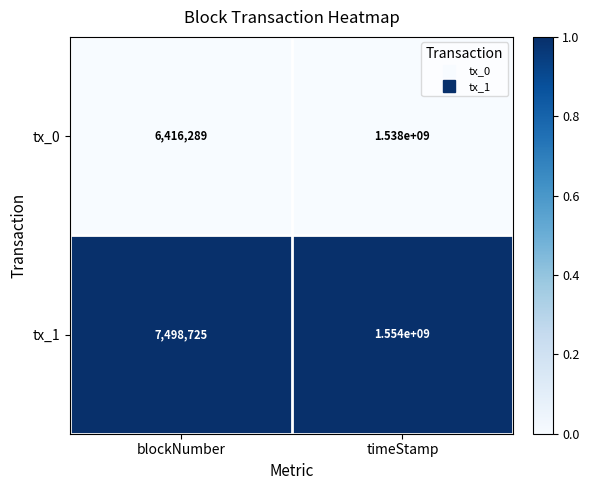

Is the value of tx_1 at timeStamp greater than the value of tx_0 at blockNumber?

Yes